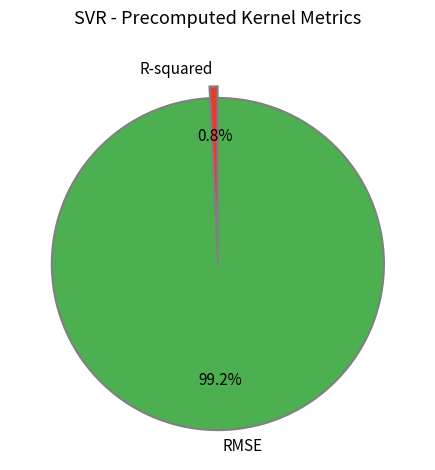

What is the smallest slice in the pie chart?

R-squared